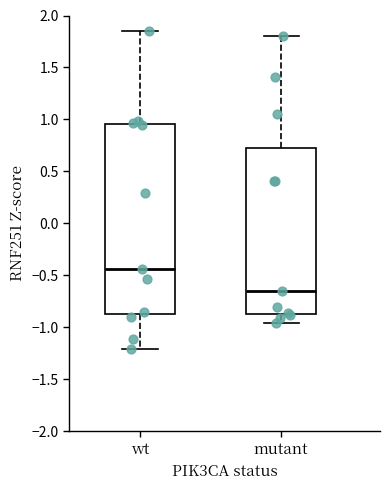

Reading left to right, transcribe this box plot: for each box, give where its median line is, the range the box spans, and where its two whiskers end, as read against the y-axis. The values are not printed on the chart, so give them approximately, as read against the axis.

wt: median -0.45, box -0.90 to 0.95, whiskers -1.20 to 1.85
mutant: median -0.65, box -0.85 to 0.75, whiskers -0.95 to 1.80